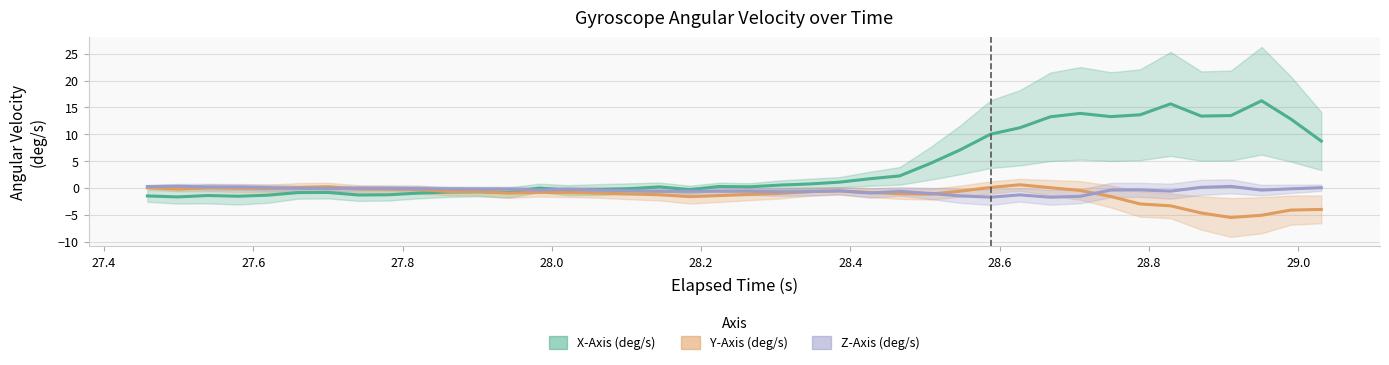

What is the value of the Z-Axis (deg/s) point at the 34th from the left?

-0.4